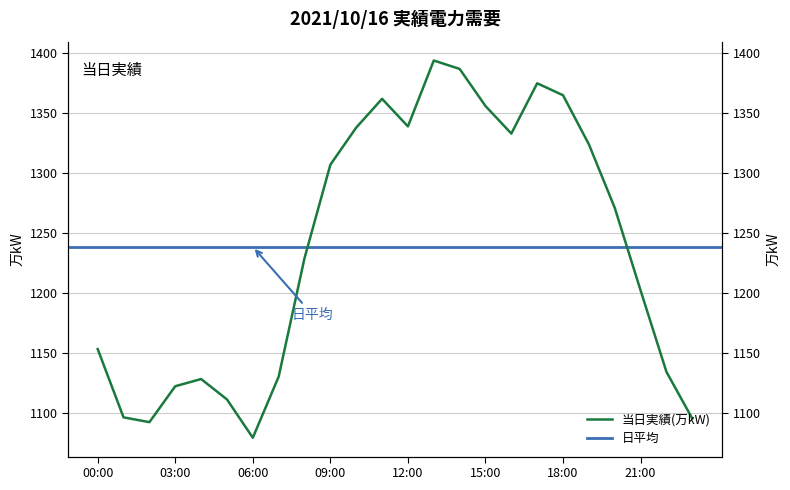

The chart shows a value of 1324 at 19:00. True or false?

True